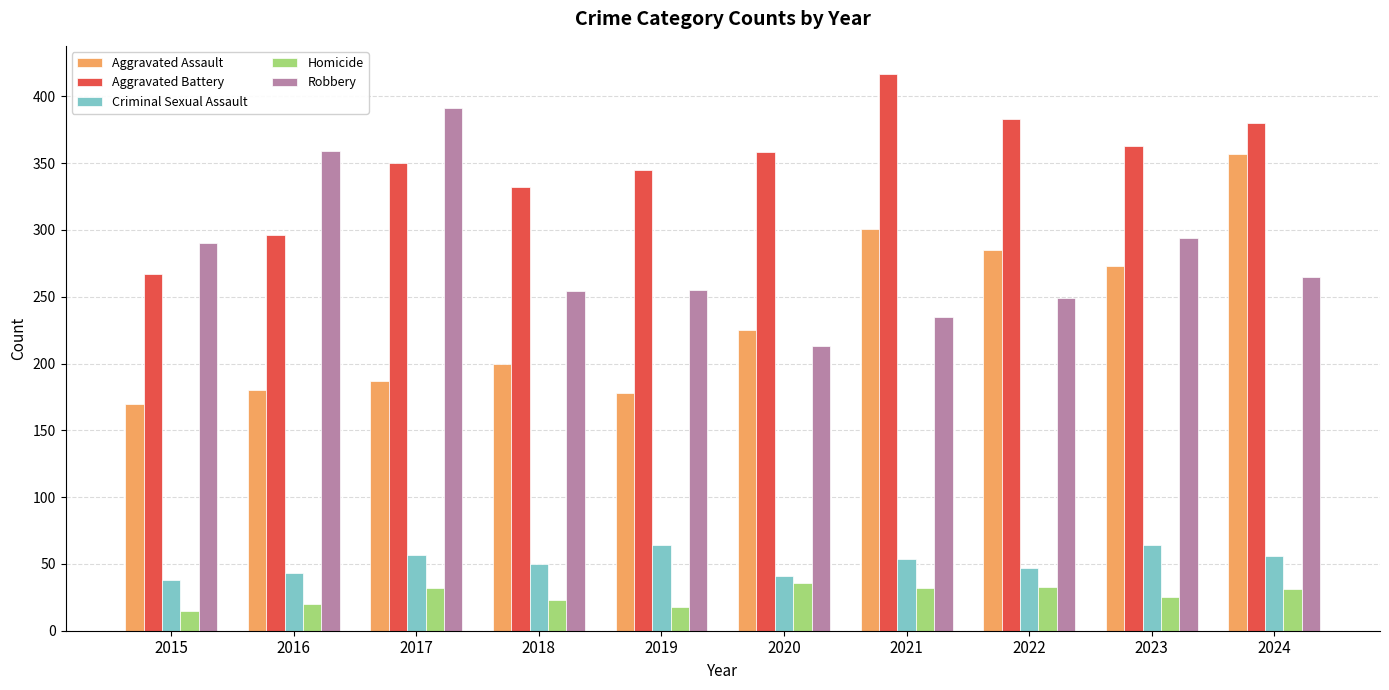

How many series are shown in this chart?

5